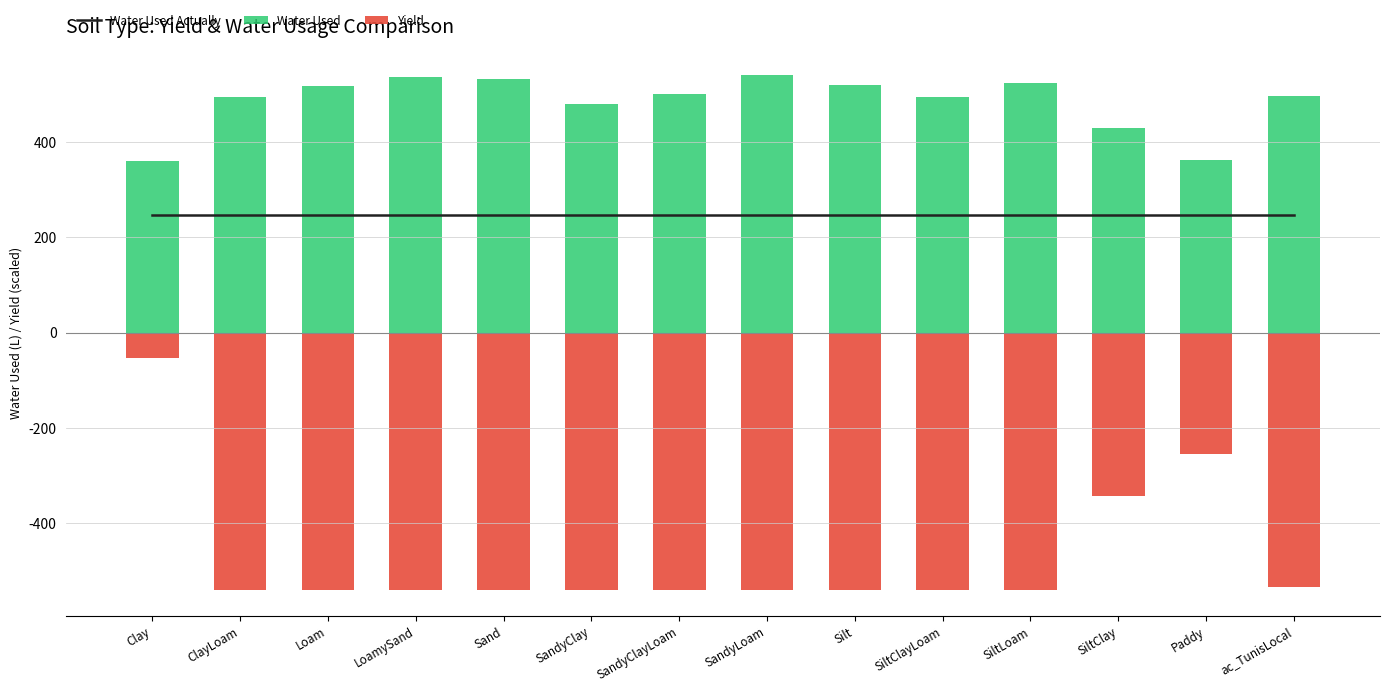

True or false: Water Used has a value of 536.2 at LoamySand.

True